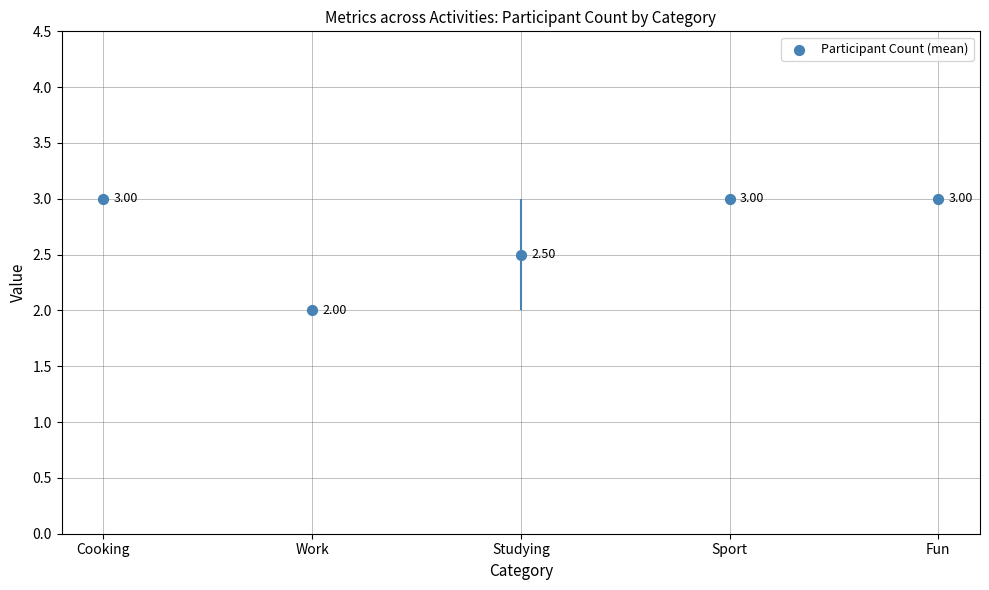

Which has a higher value, Cooking or Fun?

Cooking